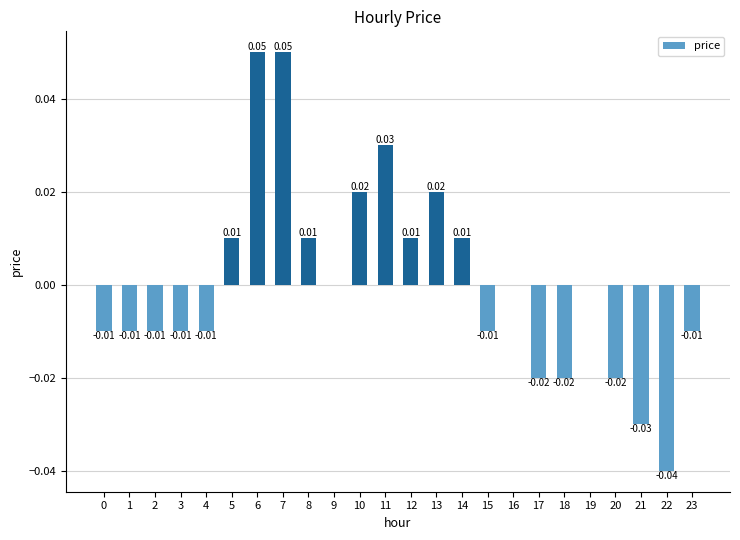

Where does the data first go above 0?

5